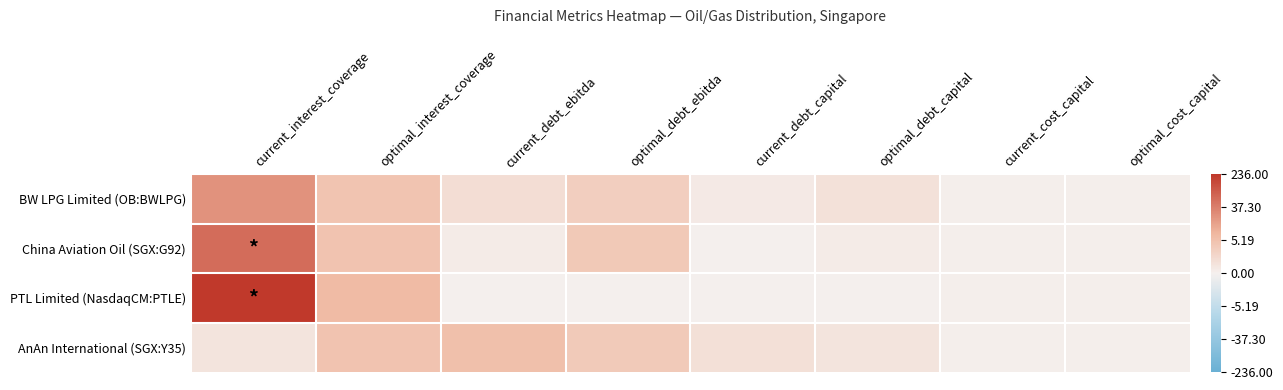

Rank the series by their maximum value, from highest to lowest.

PTL Limited (NasdaqCM:PTLE), China Aviation Oil (SGX:G92), BW LPG Limited (OB:BWLPG), AnAn International (SGX:Y35)